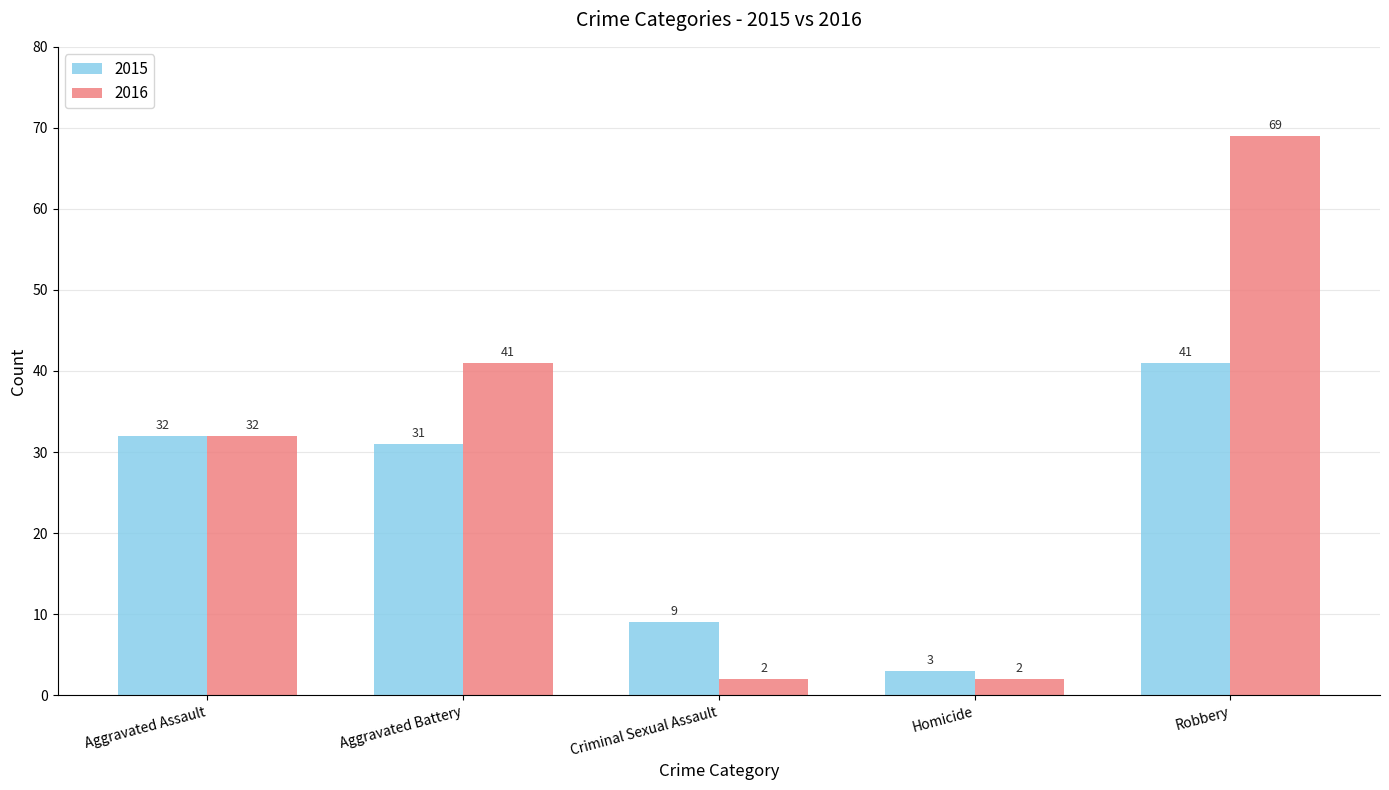

What is the value of the 2015 bar at the 1st from the left?

32